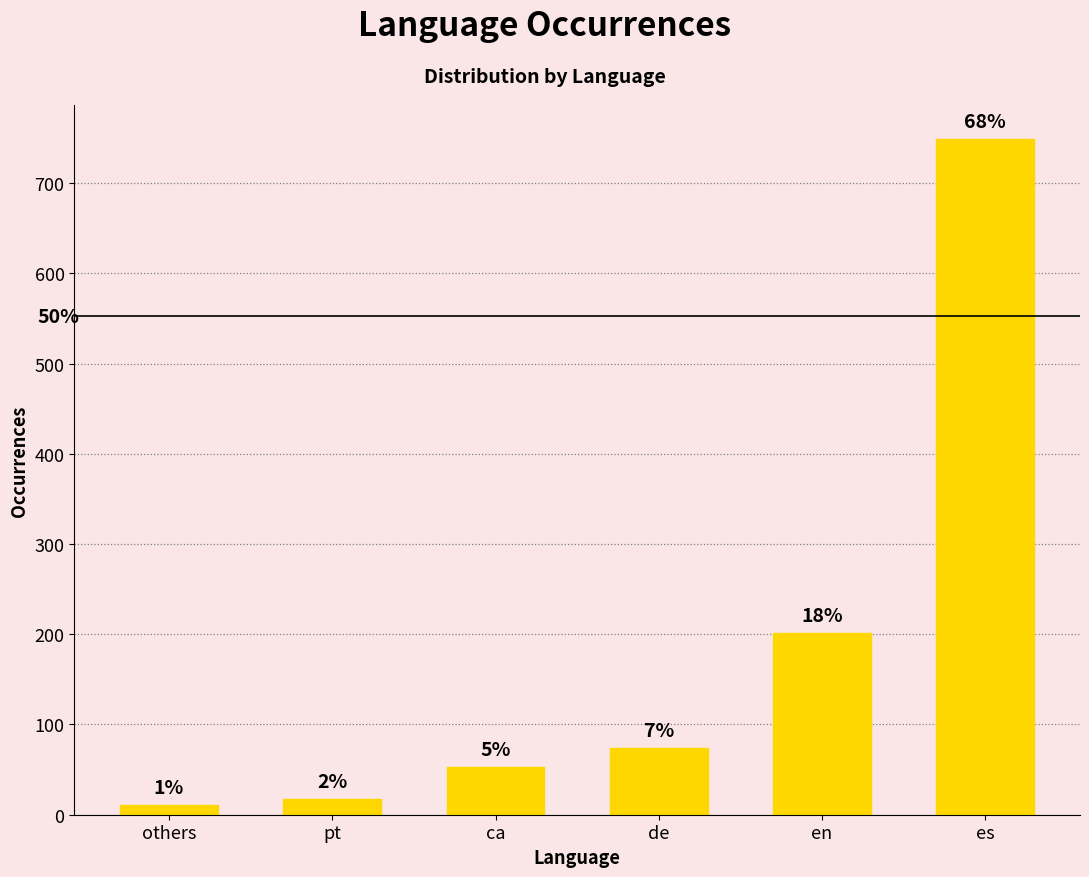

What is the minimum value shown in the chart?

11